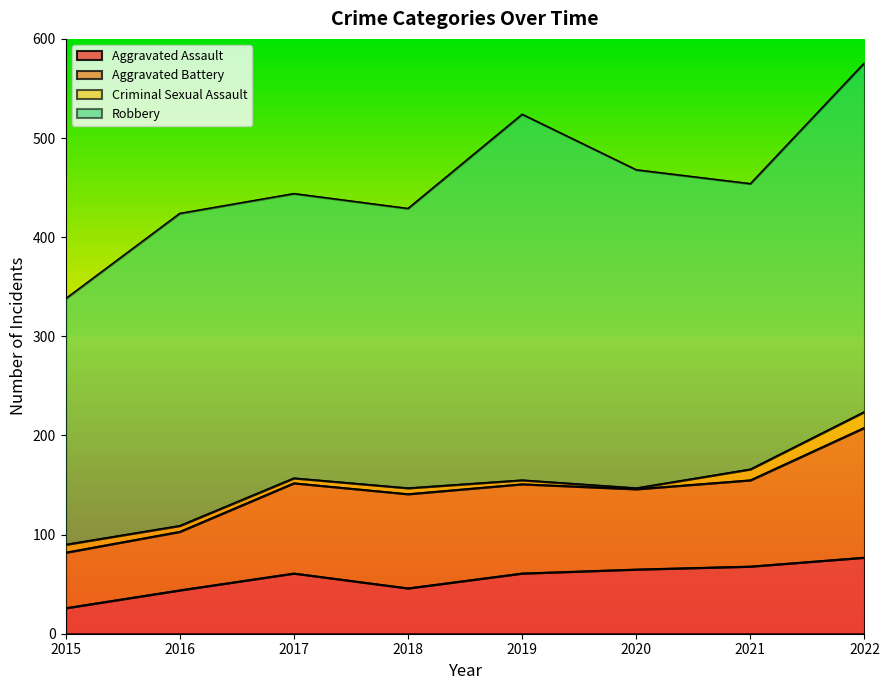

The Aggravated Assault series shows 61 at 2019. True or false?

True